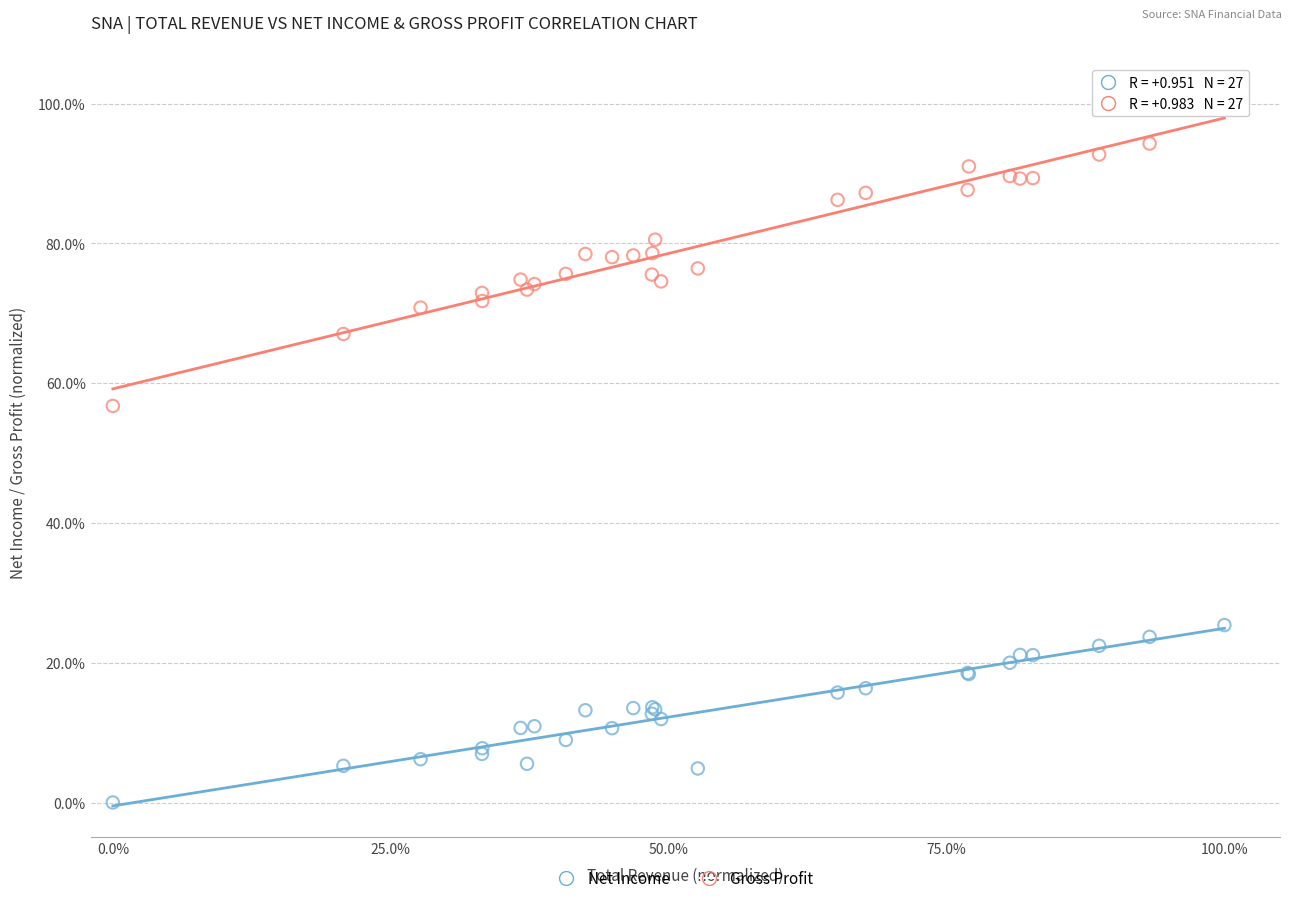

Which series has the largest Y range (max minus min)?

Gross Profit